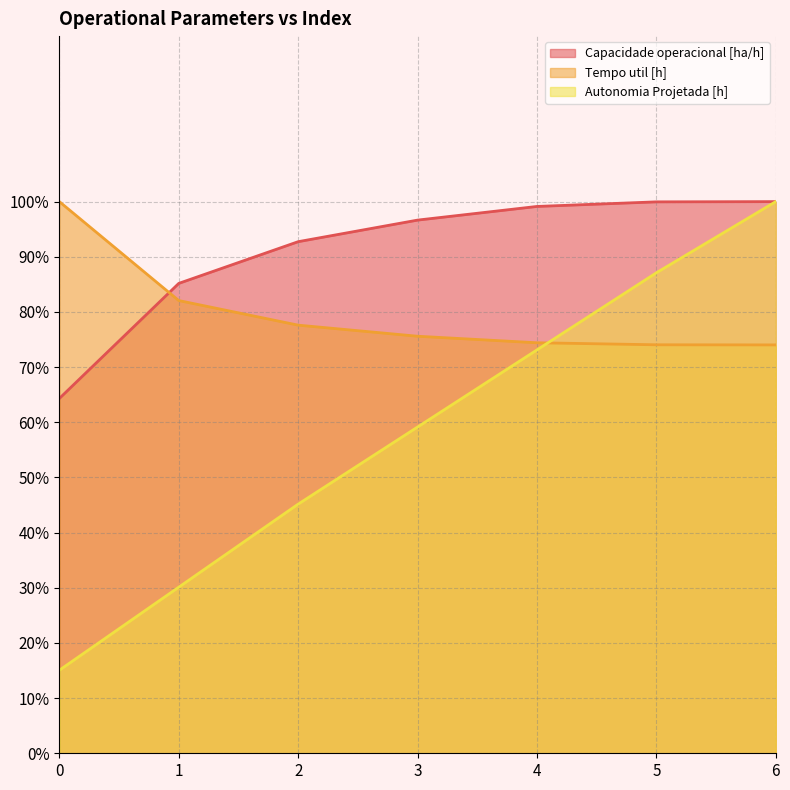

List the labels in order of Autonomia Projetada [h] value, largest first.

6, 5, 4, 3, 2, 1, 0